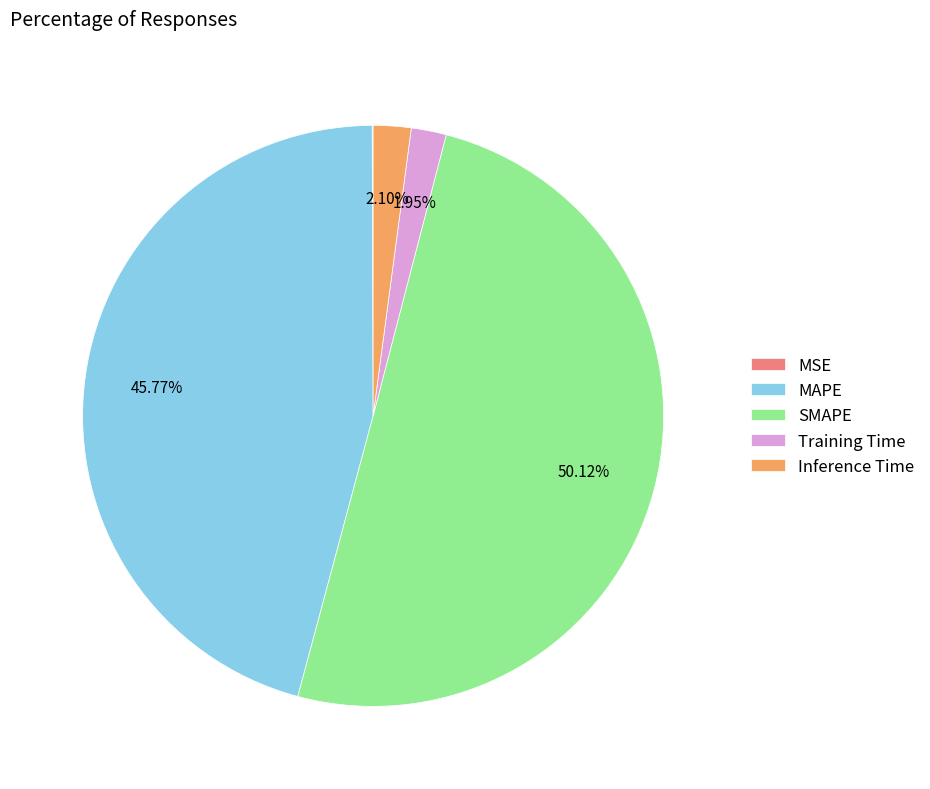

What percentage is NOT represented by SMAPE?

49.9%